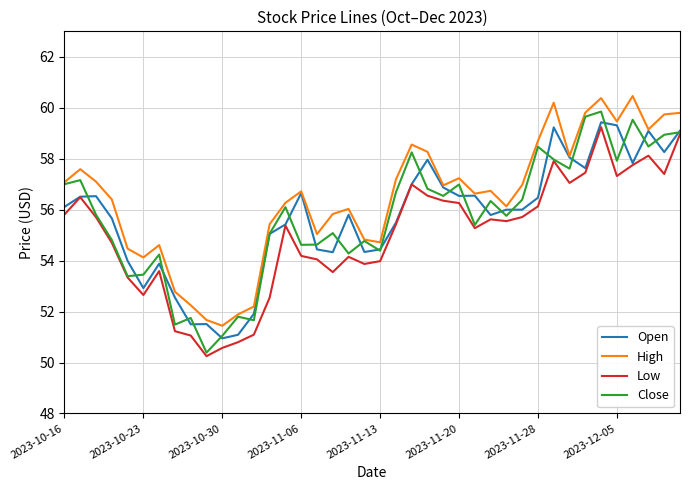

Which series has the largest total across all categories?

High